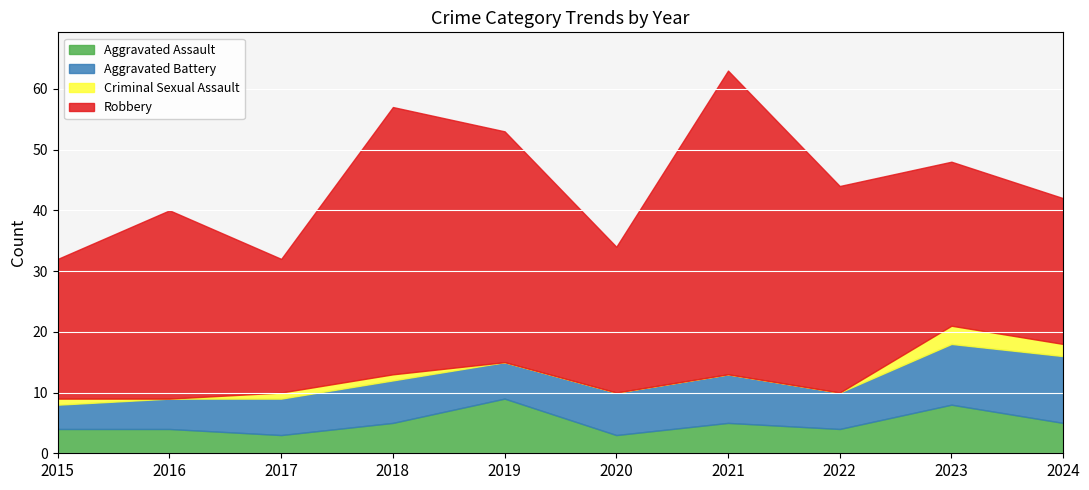

How many series are shown in this chart?

4